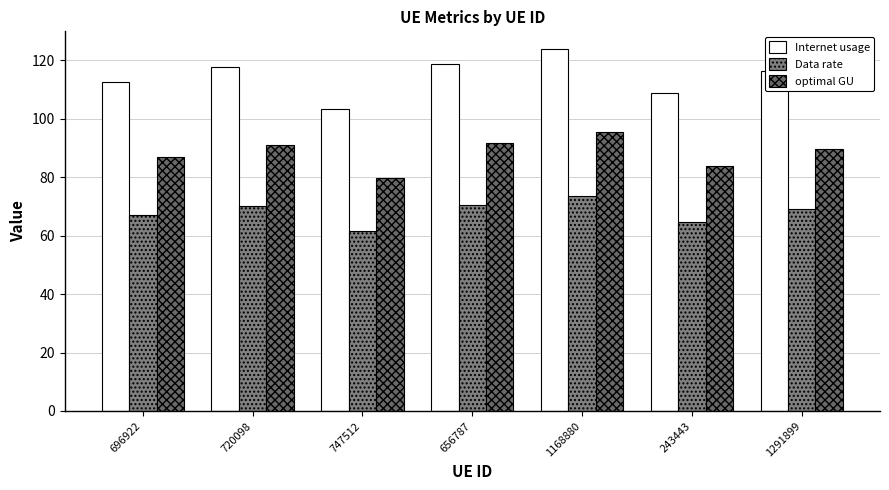

What is the difference between the maximum and minimum values in the Internet usage series?

20.4